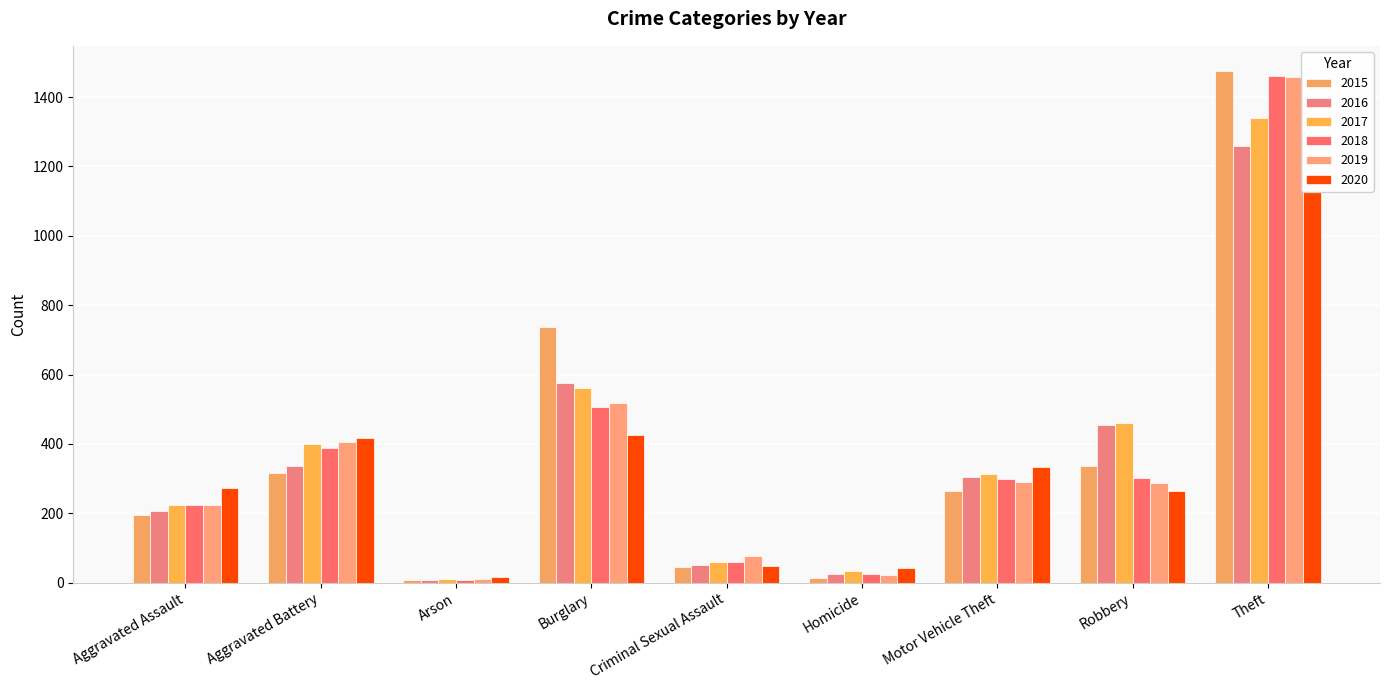

What is the sum of the 2016 values at Arson and Aggravated Assault?

213